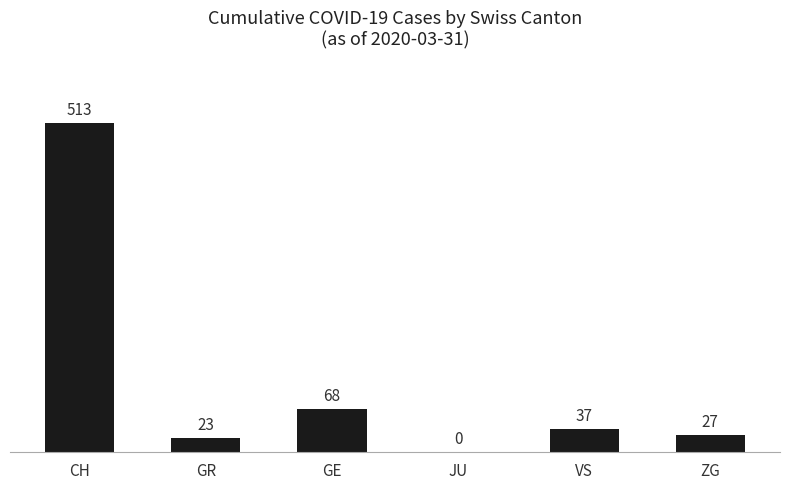

Reading left to right, list all the values displayed in this chart.

CH=513	GR=23	GE=68	JU=0	VS=37	ZG=27